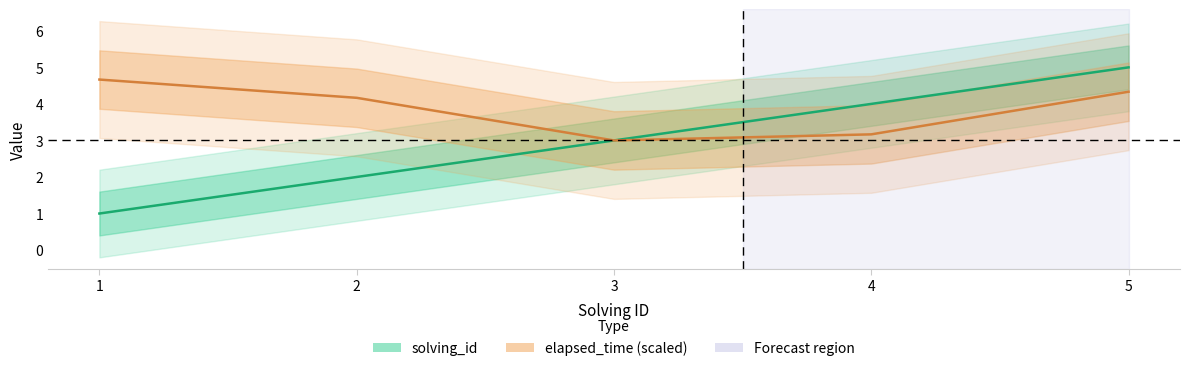

The solving_id series shows 0.7 at 3. True or false?

False